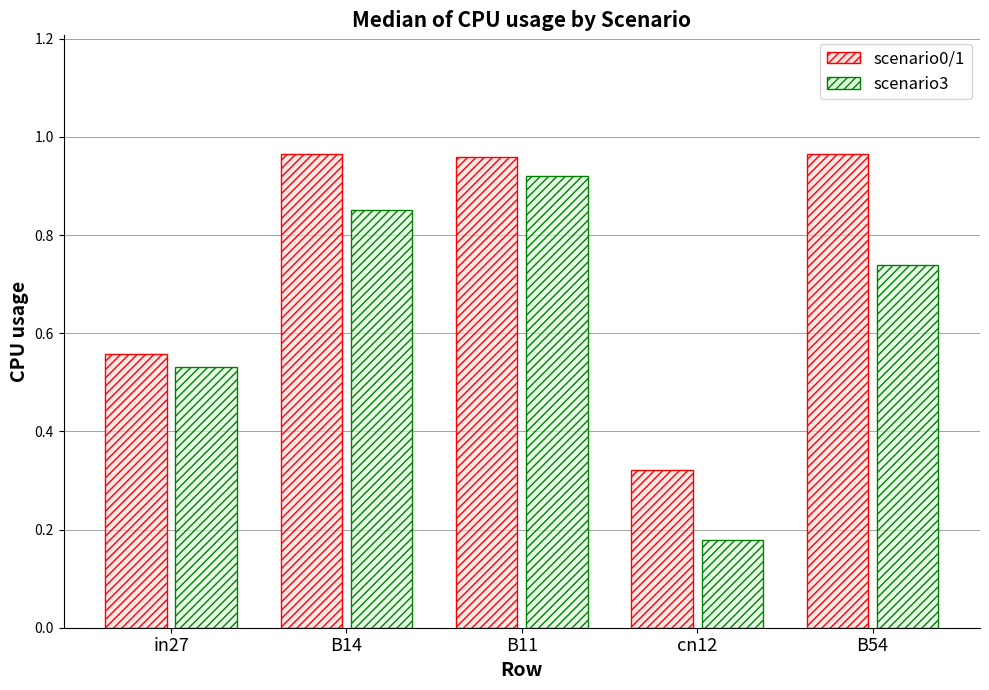

List the labels in order of scenario3 value, largest first.

B11, B14, B54, in27, cn12